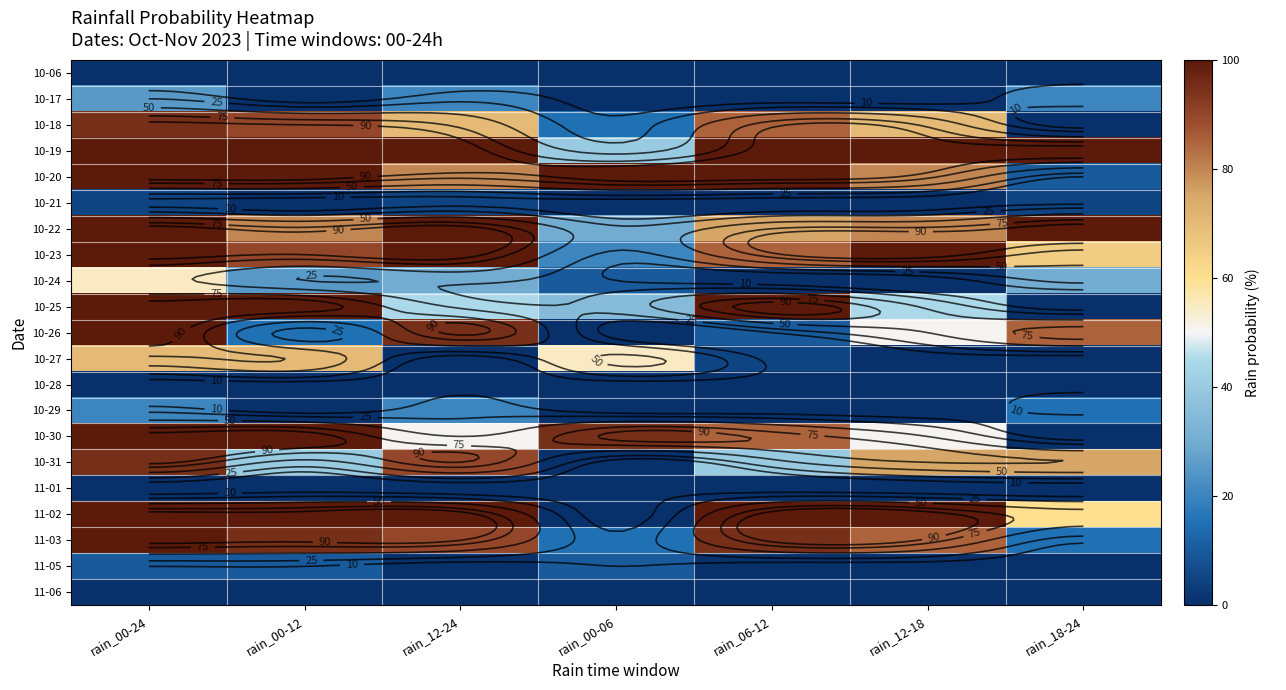

True or false: 10-23 has a value of 59 at rain_00-24.

False